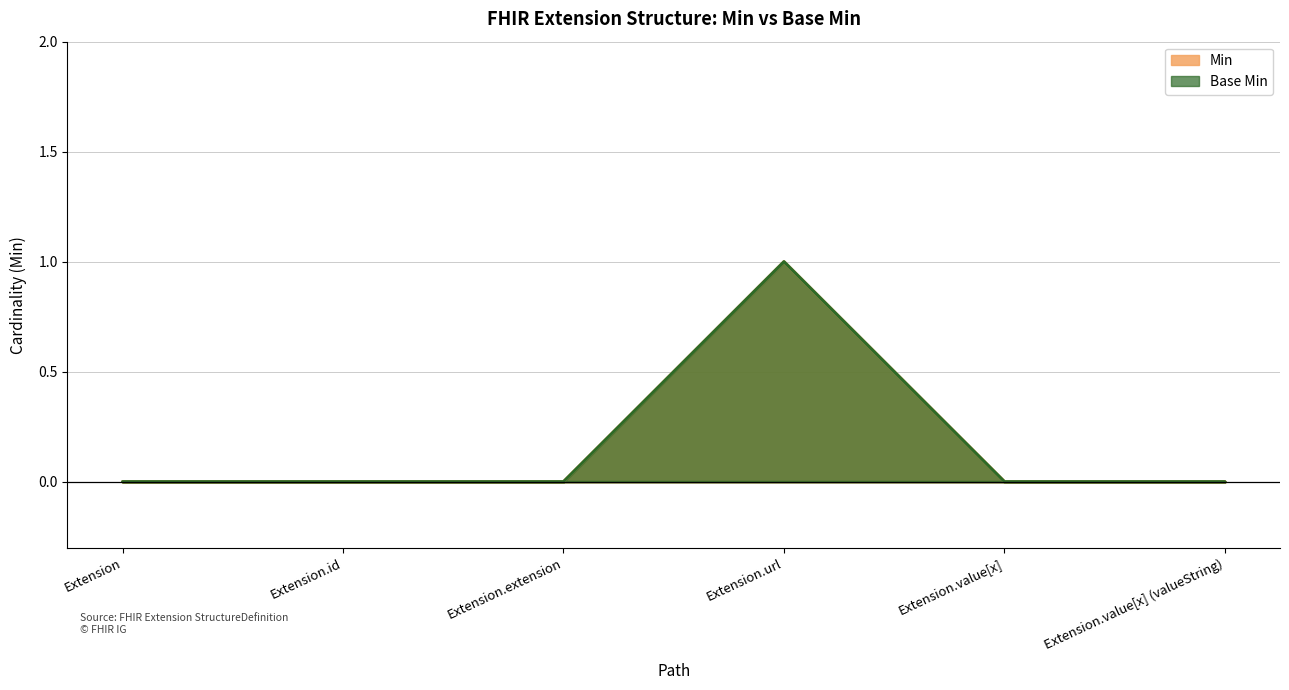

What is the difference between the Min values at Extension.value[x] (valueString) and Extension.url?

1